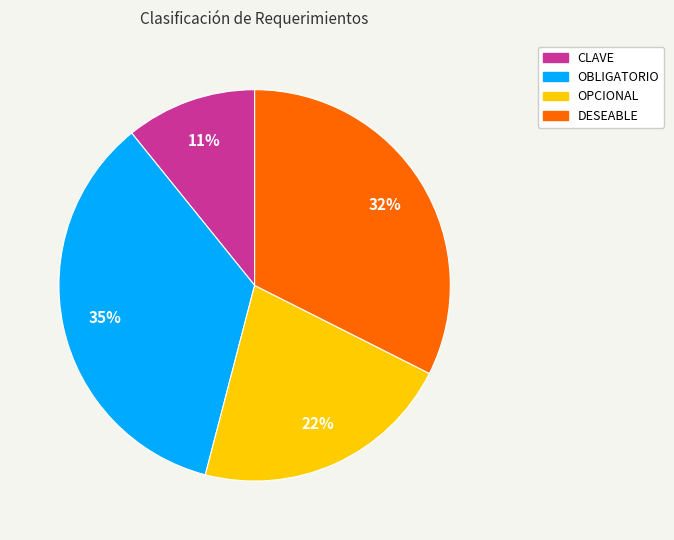

Rank the categories by value from lowest to highest.

CLAVE, OPCIONAL, DESEABLE, OBLIGATORIO